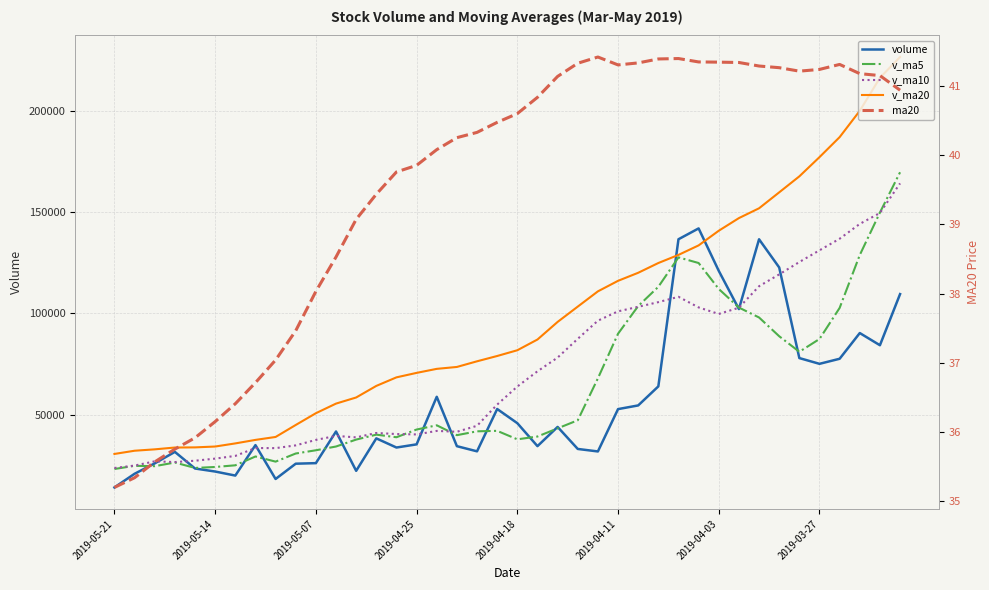

At how many categories does at least one series exceed 191517?

3